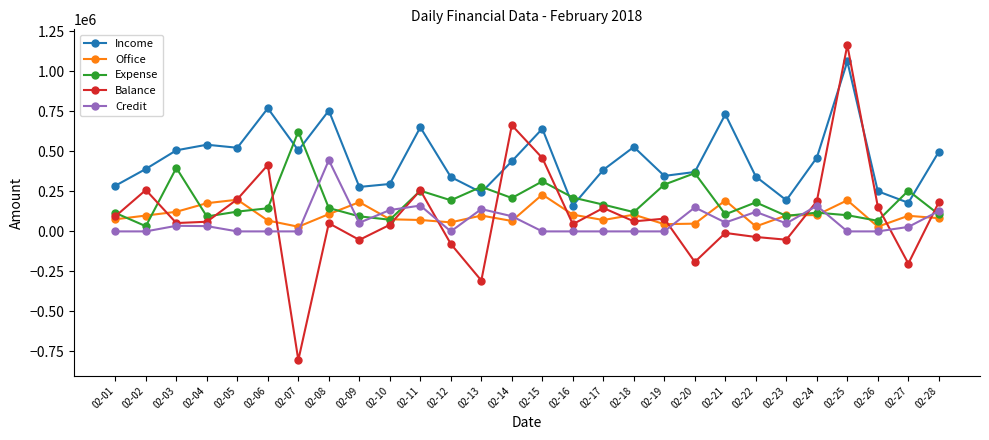

Read the Office value at 02-12.

56450